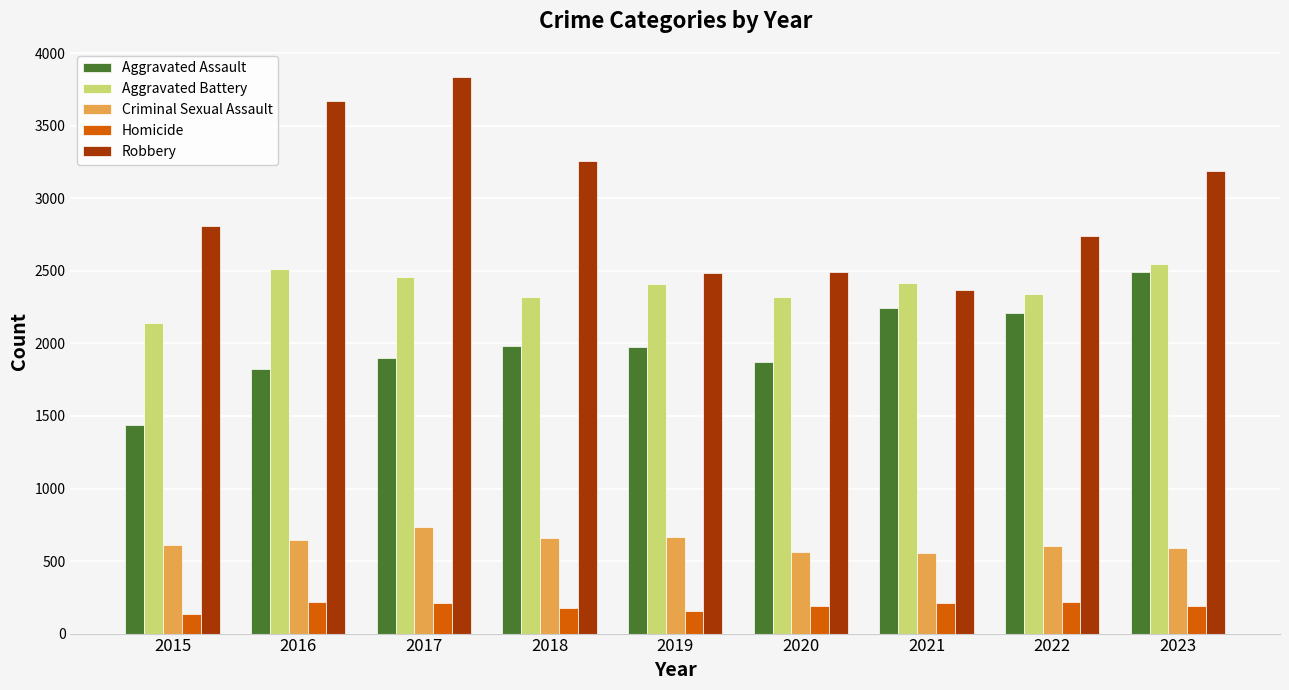

What is the average value of the Criminal Sexual Assault series?

624